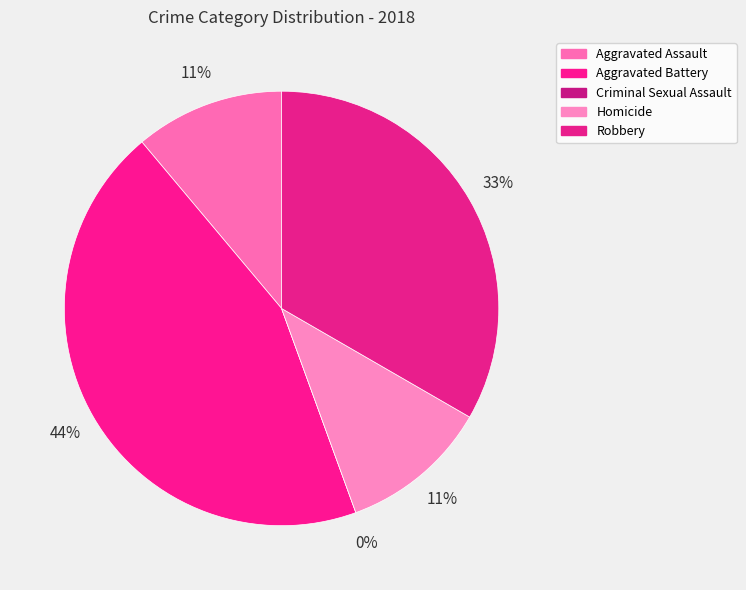

What percentage is the Robbery slice, to the nearest percent?

33%